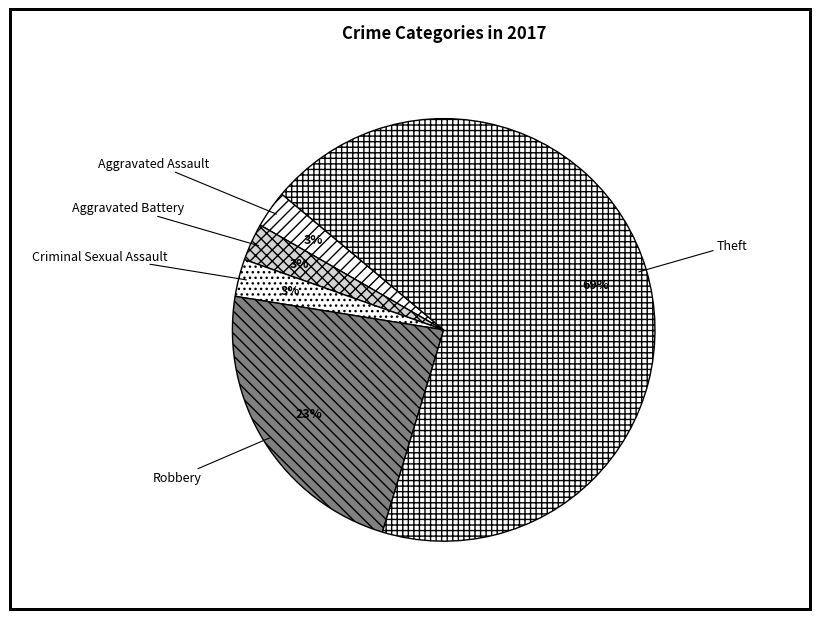

Does Theft account for over 50% of the chart?

Yes